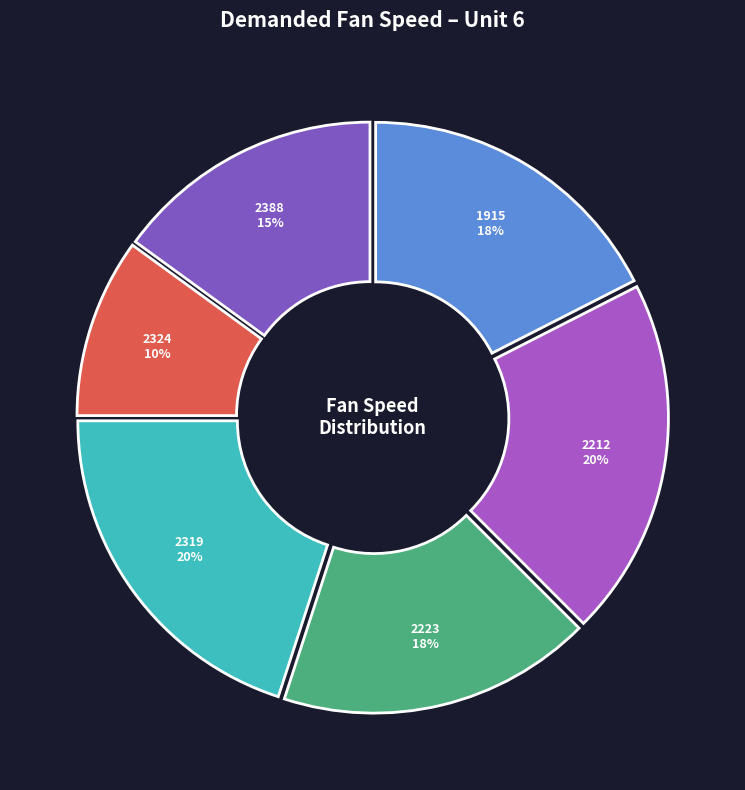

How many segments does this pie chart have?

6